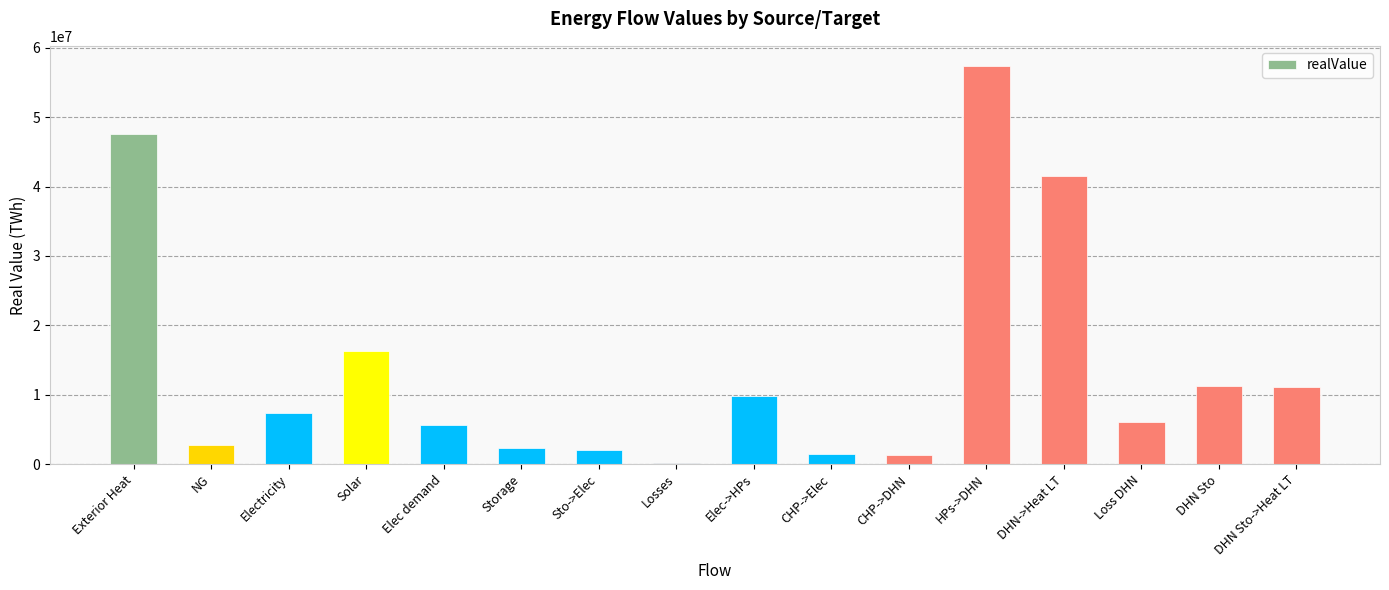

What is the maximum value shown in the chart?

57402872.0